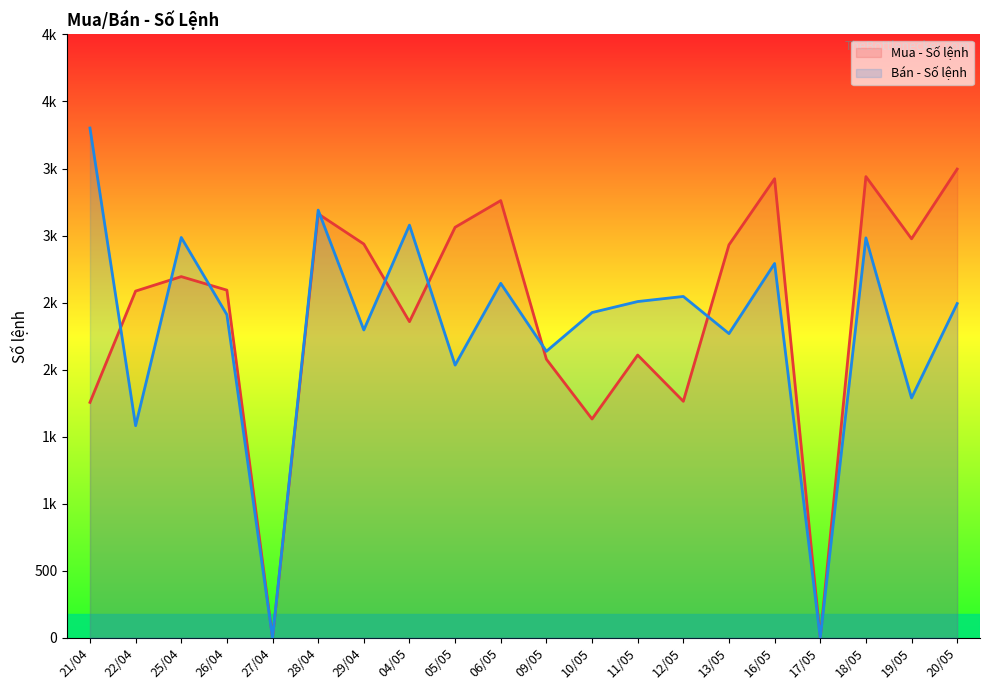

How many interior local peaks does the Mua - Số lệnh series have?

6